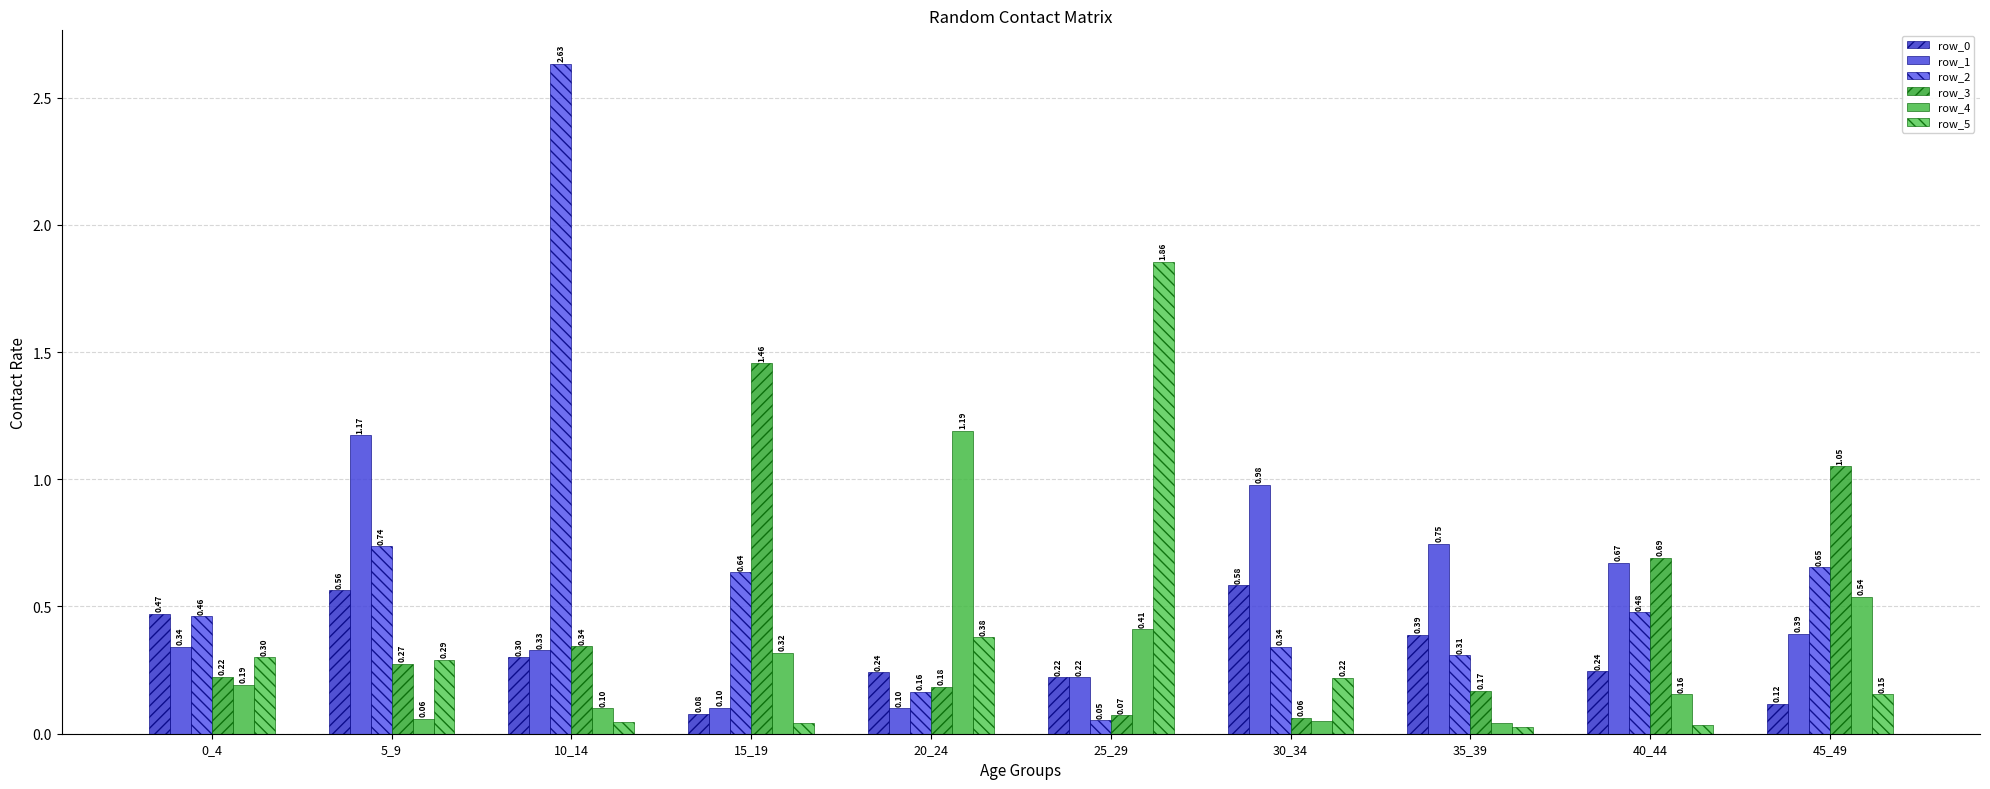

How many bars are there in total?

60